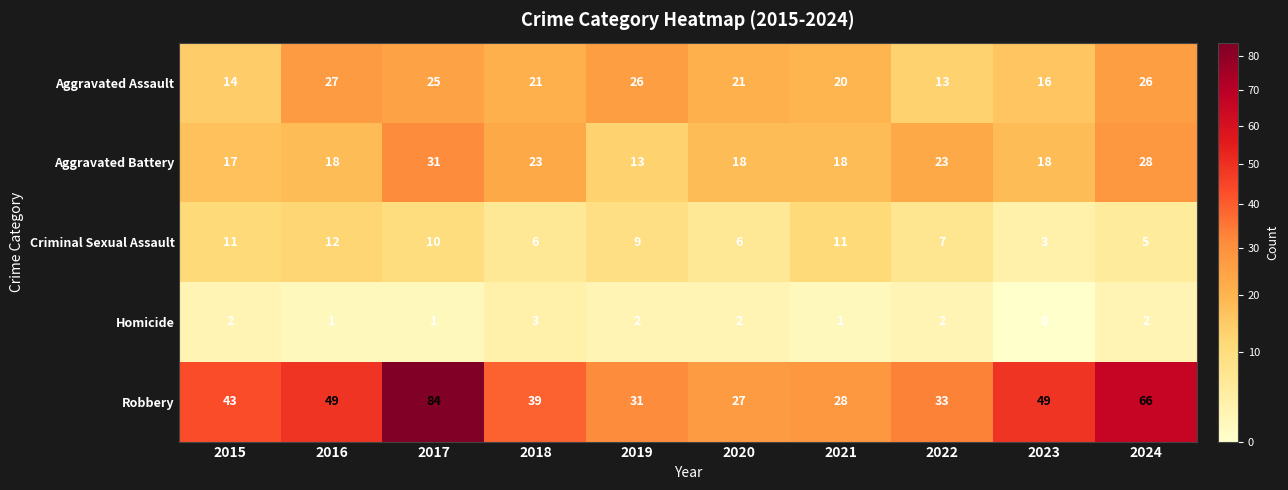

True or false: Homicide has a value of 2 at 2019.

True